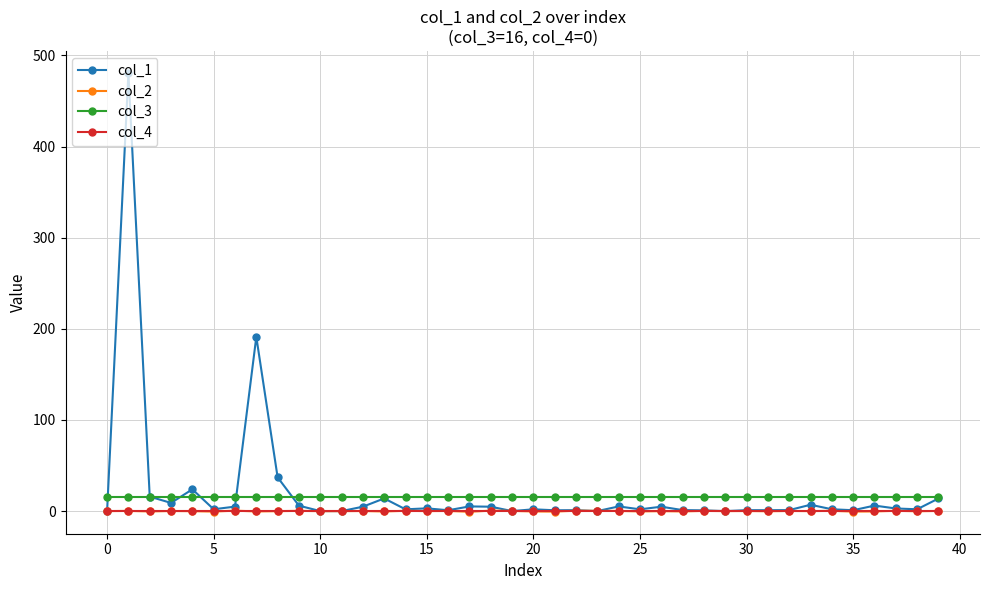

True or false: col_3 and col_4 cross at least once.

False